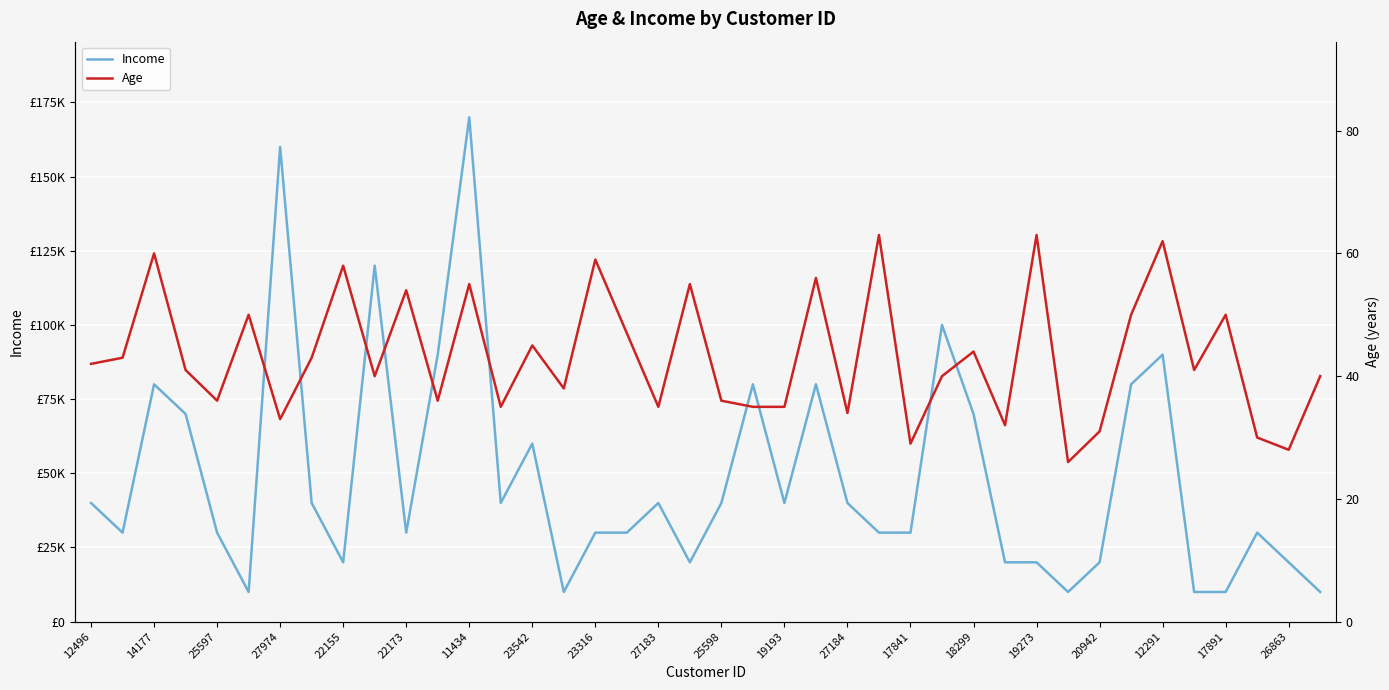

List the series in order of their overall mean, lowest first.

Age, Income